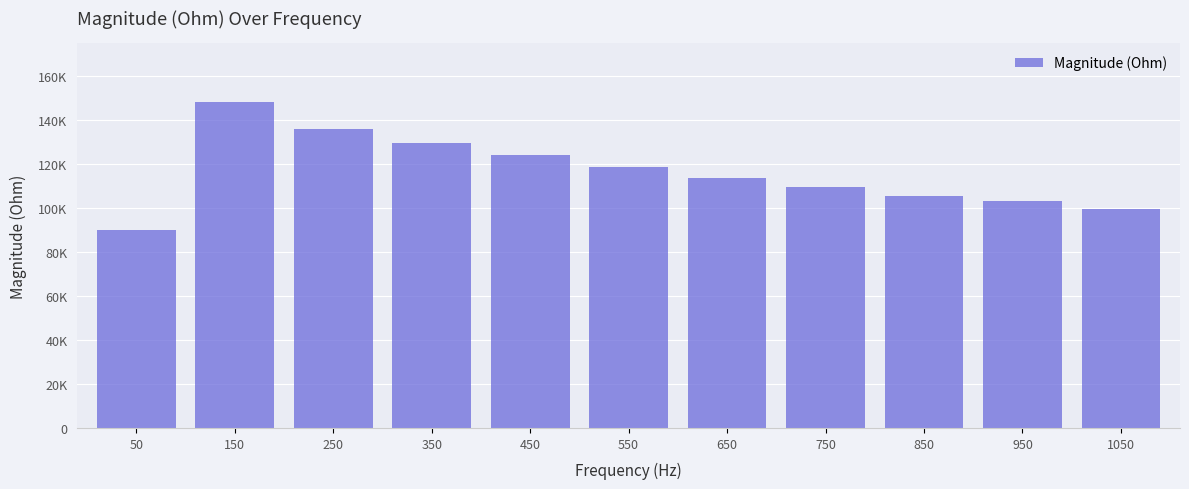

Are the bars horizontal?

No